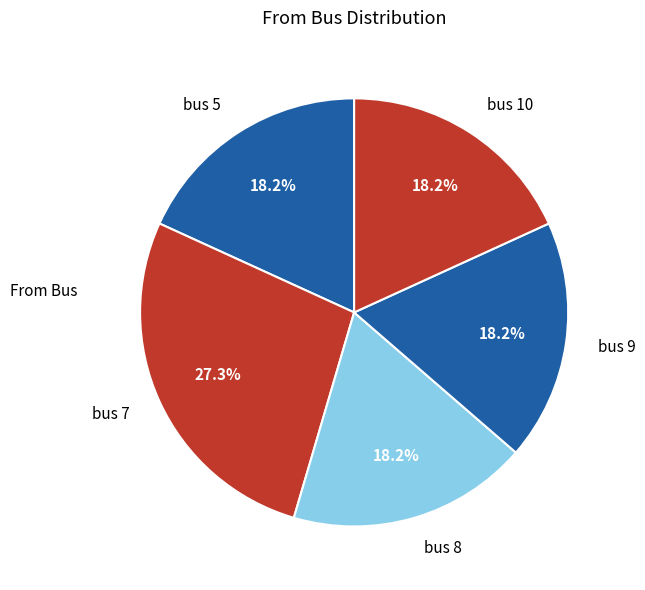

Is there any slice that represents more than half of the pie?

No